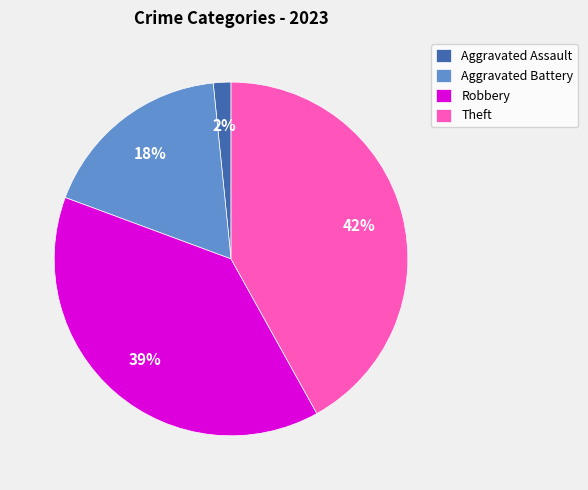

Is the sum of Theft and Aggravated Assault greater than half?

No